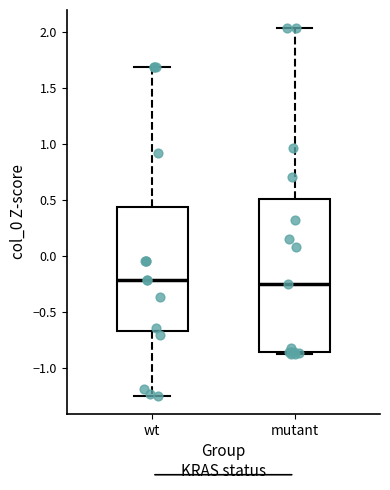

Reading left to right, transcribe this box plot: for each box, give where its median line is, the range the box spans, and where its two whiskers end, as read against the y-axis. The values are not printed on the chart, so give them approximately, as read against the axis.

wt: median -0.20, box -0.65 to 0.45, whiskers -1.25 to 1.70
mutant: median -0.25, box -0.85 to 0.50, whiskers -0.85 to 2.05